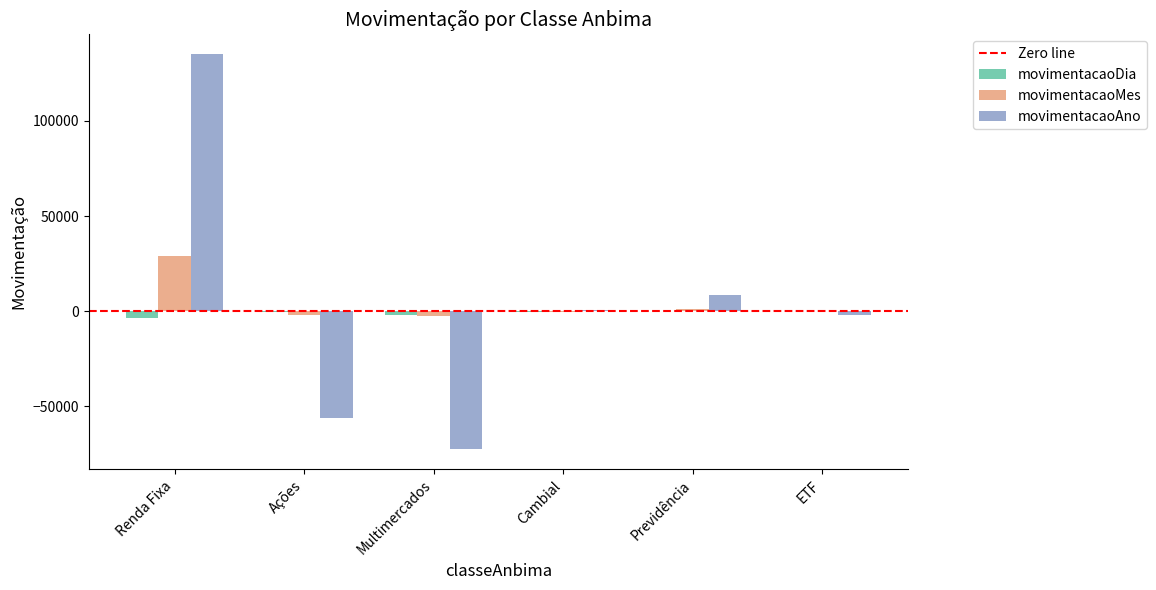

Is the value of movimentacaoAno at Multimercados greater than the value of movimentacaoMes at Cambial?

No